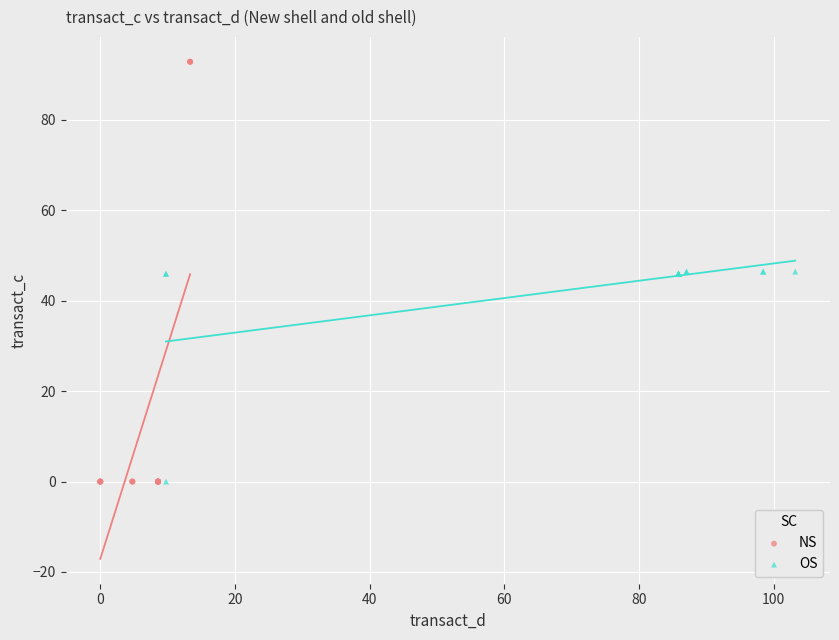

Which series contains the highest Y value?

NS